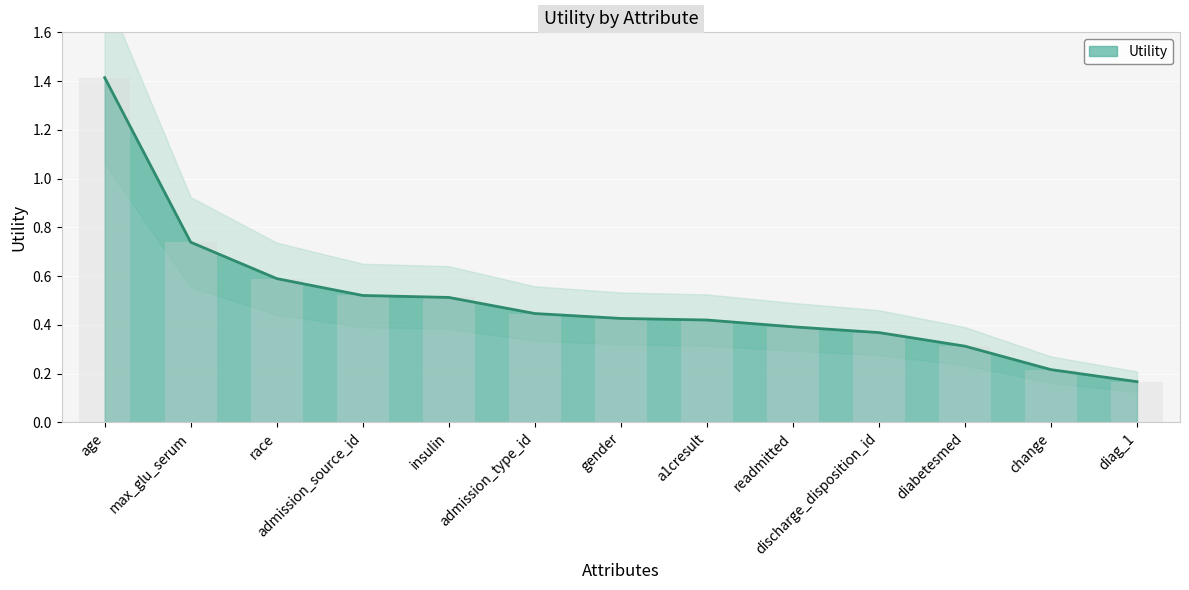

Count the number of data series in this chart.

1